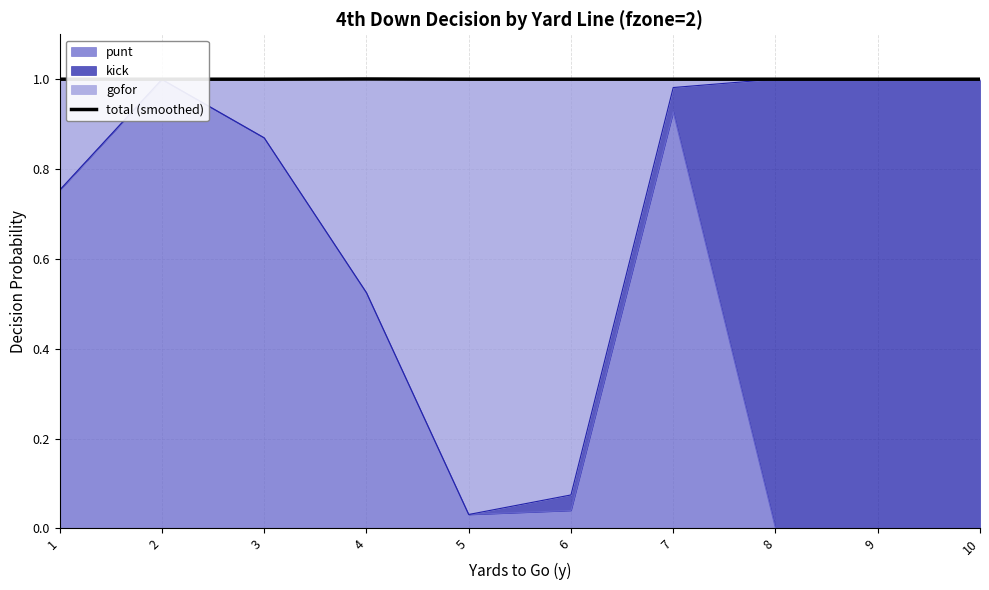

Which has a higher value, 4 or 8?

4